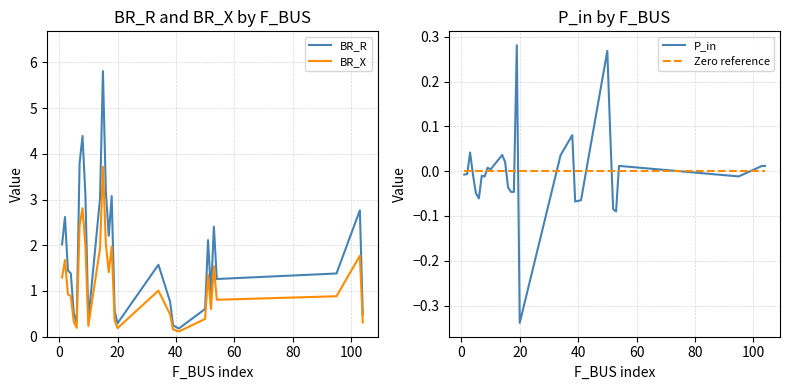

Does the chart have visible grid lines?

Yes